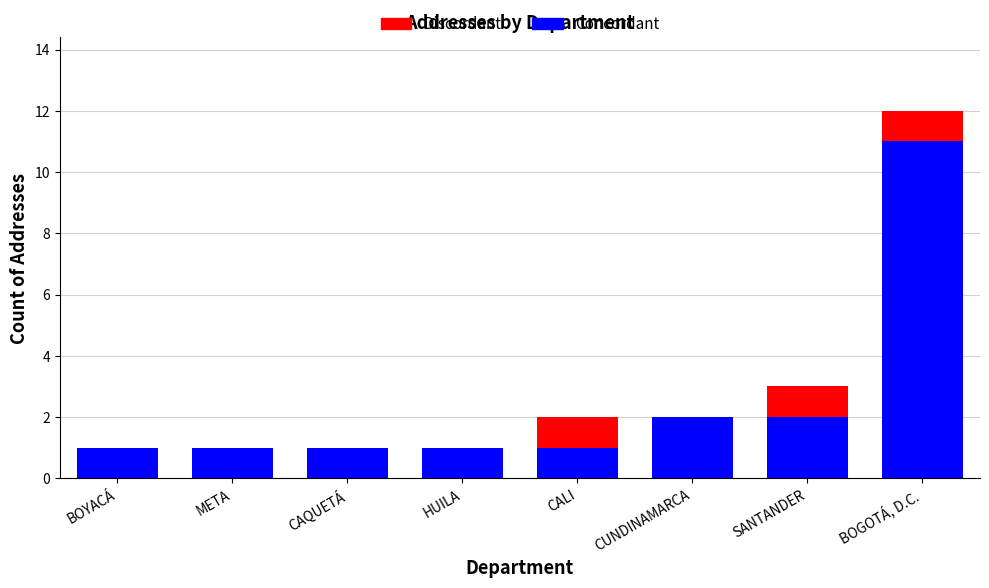

The value of Concordant at SANTANDER is 3. True or false?

False